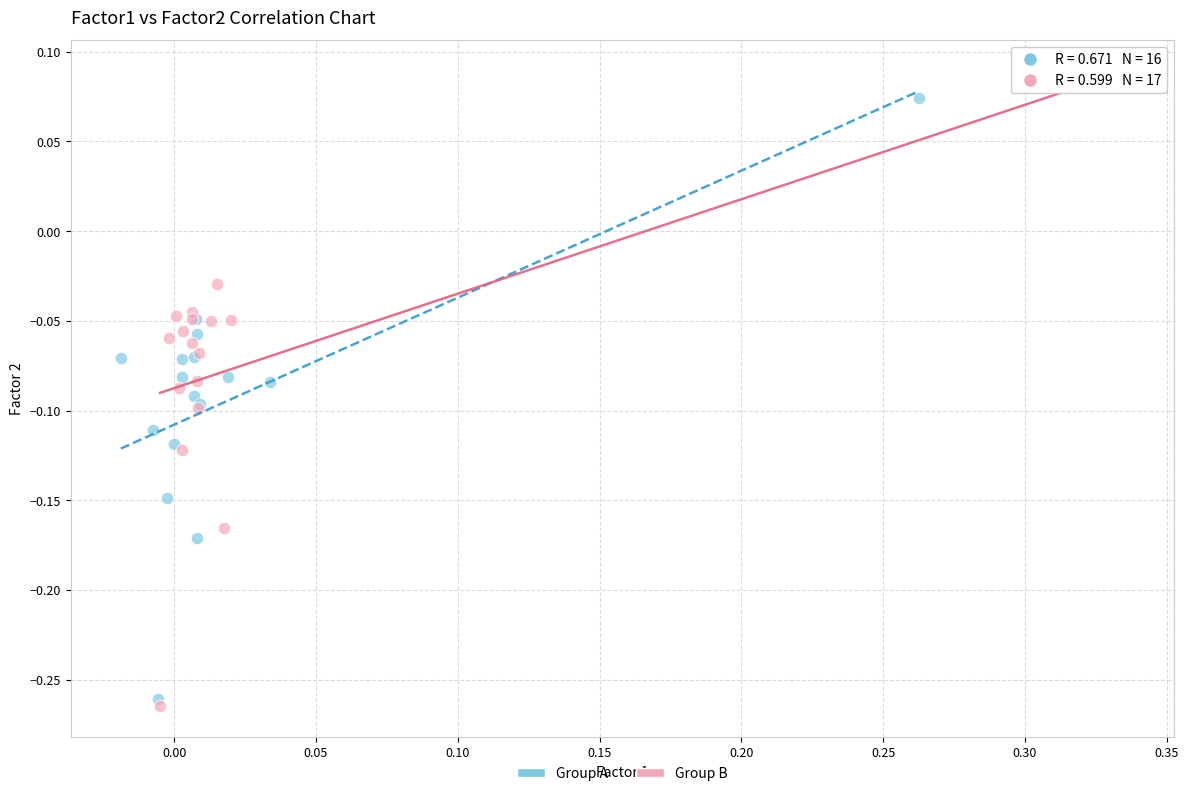

Which series reaches the minimum Y coordinate?

Group B